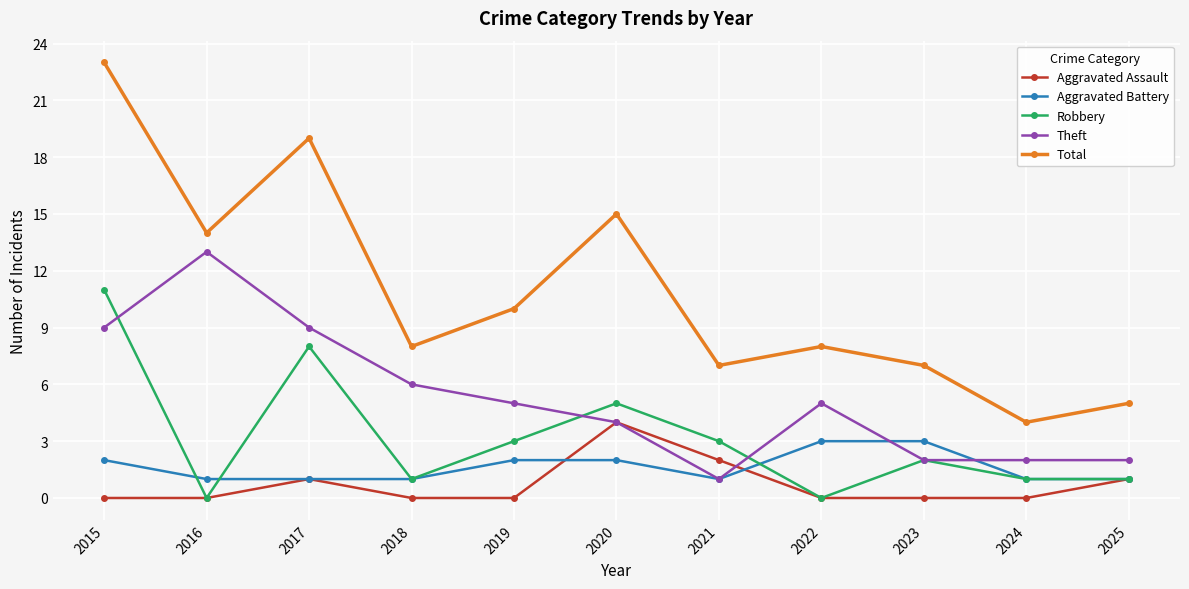

Which category has the lowest value in the Theft series?

2021